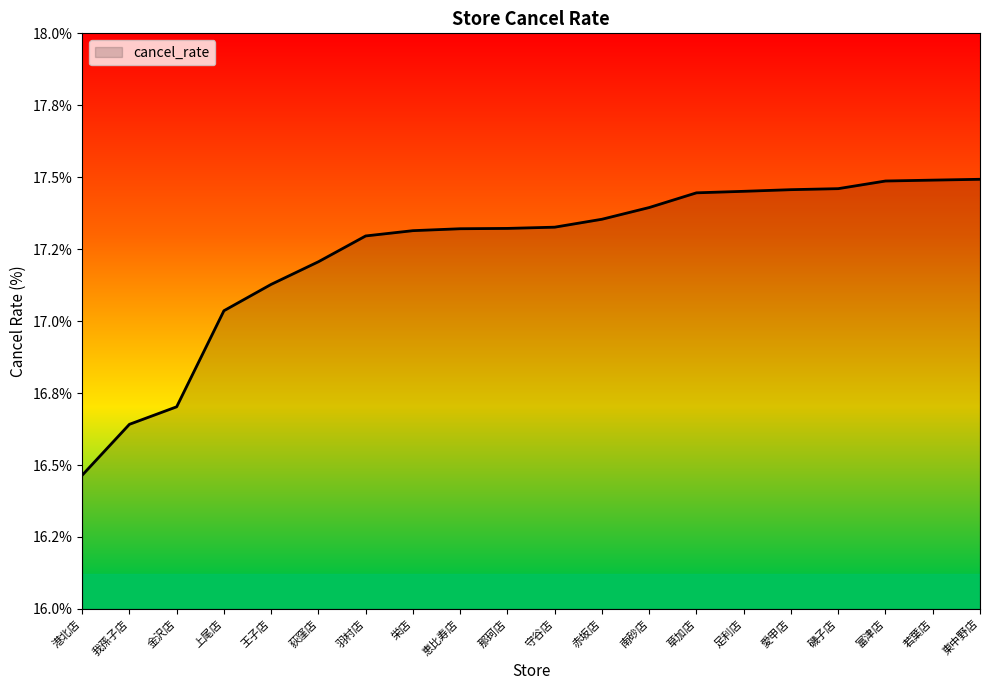

List the labels in order of value, largest first.

東中野店, 若葉店, 富津店, 磯子店, 愛甲店, 足利店, 草加店, 南砂店, 赤坂店, 守谷店, 那珂店, 恵比寿店, 栄店, 羽村店, 荻窪店, 王子店, 上尾店, 金沢店, 我孫子店, 港北店